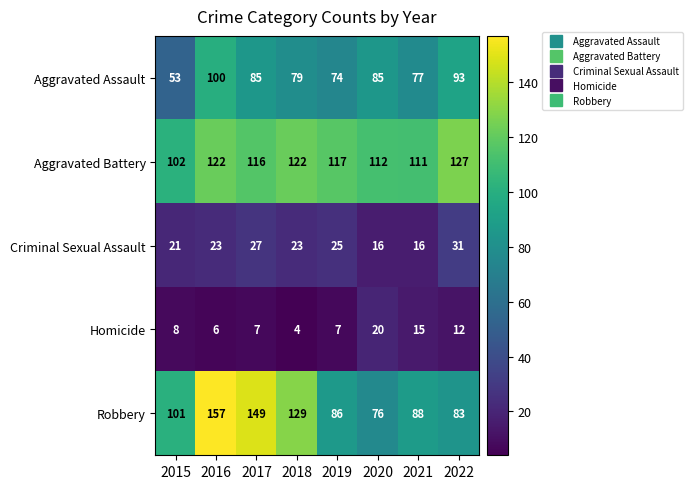

The Homicide series shows 7 at 2017. True or false?

True